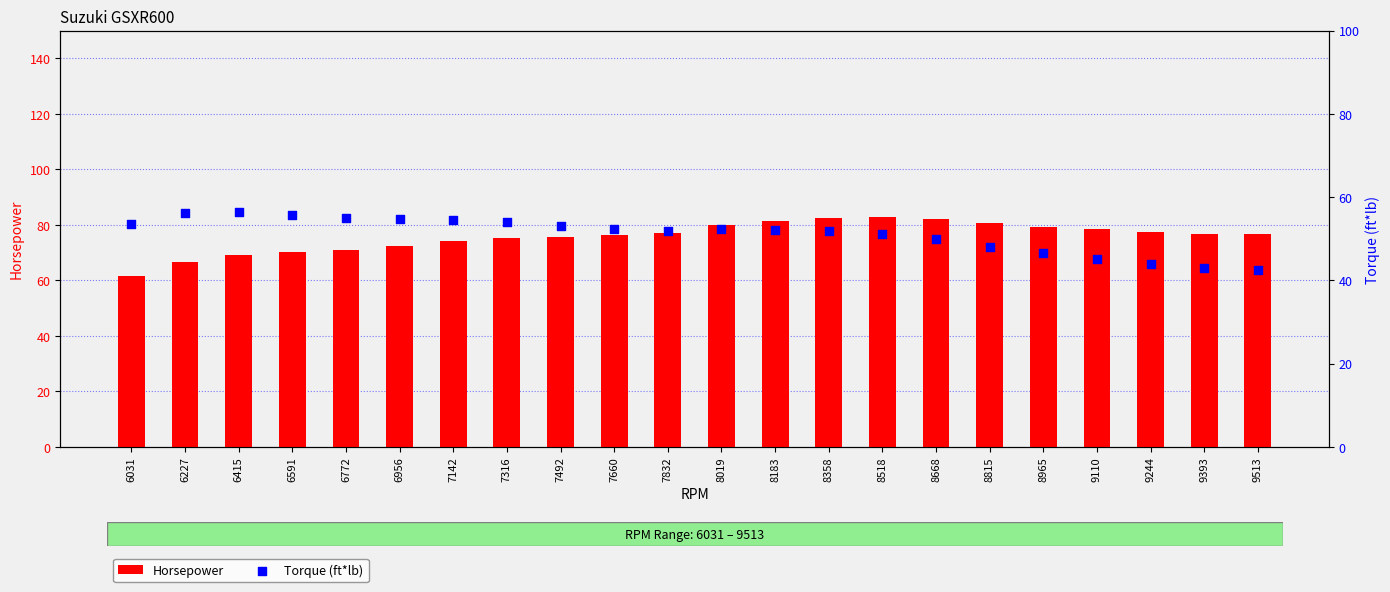

Which series contains the lowest Y value?

Torque (ft*lb)